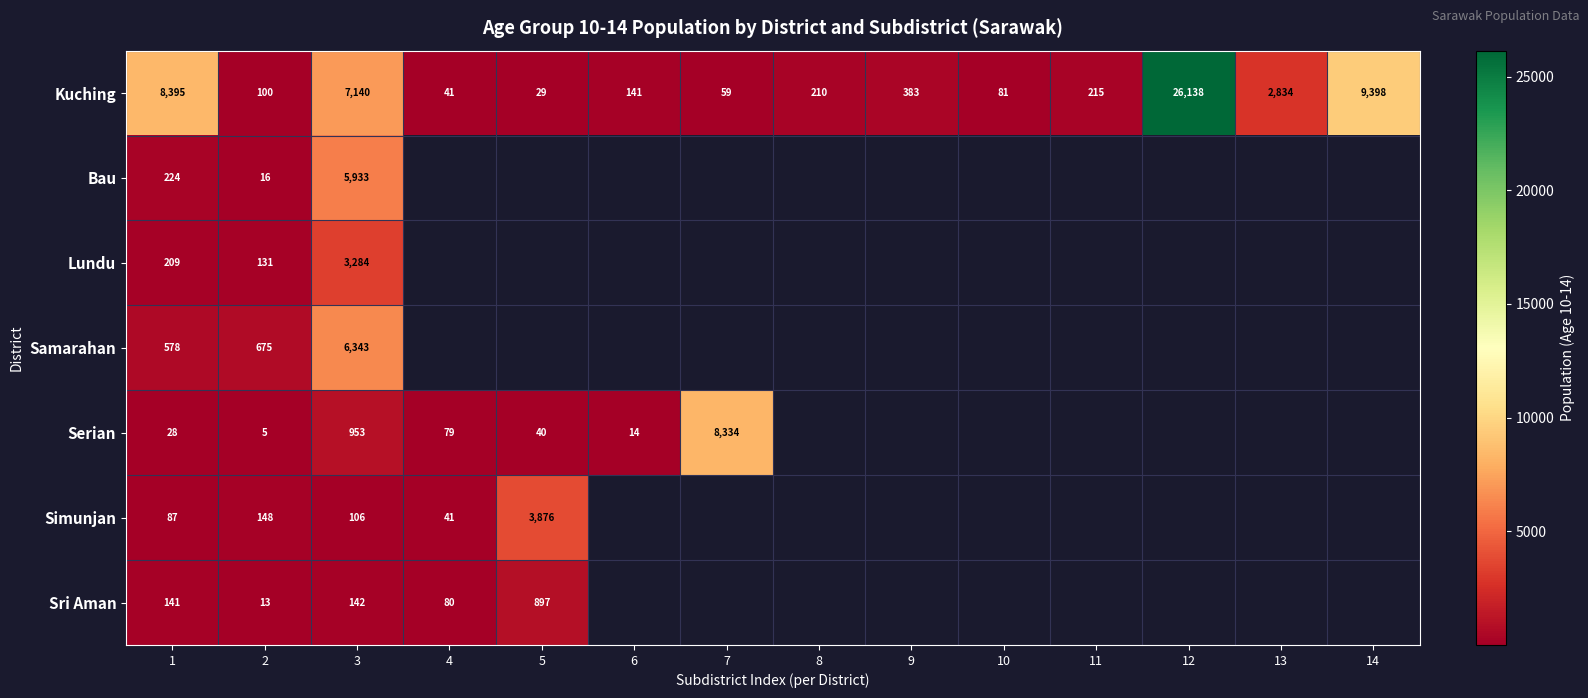

What is the minimum value for Lundu?

131.0